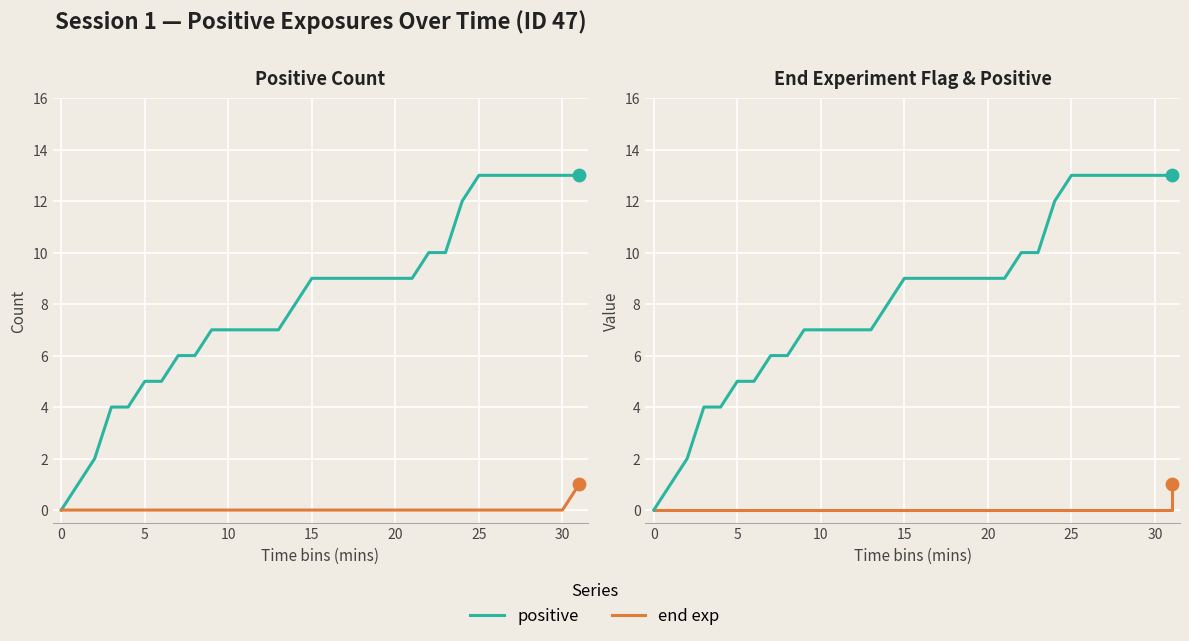

At which category is the sum across all series the highest?

31